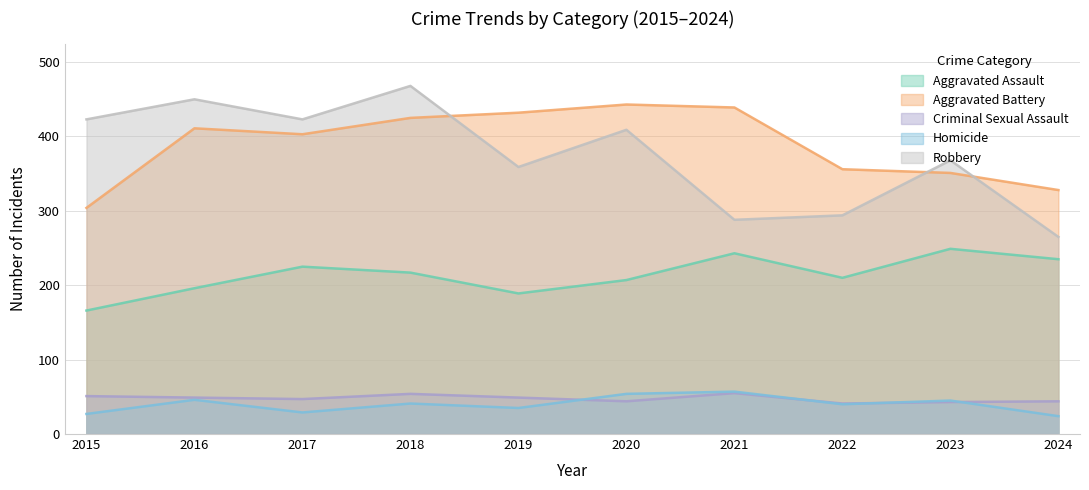

At which category does Aggravated Battery reach its first local peak?

2016